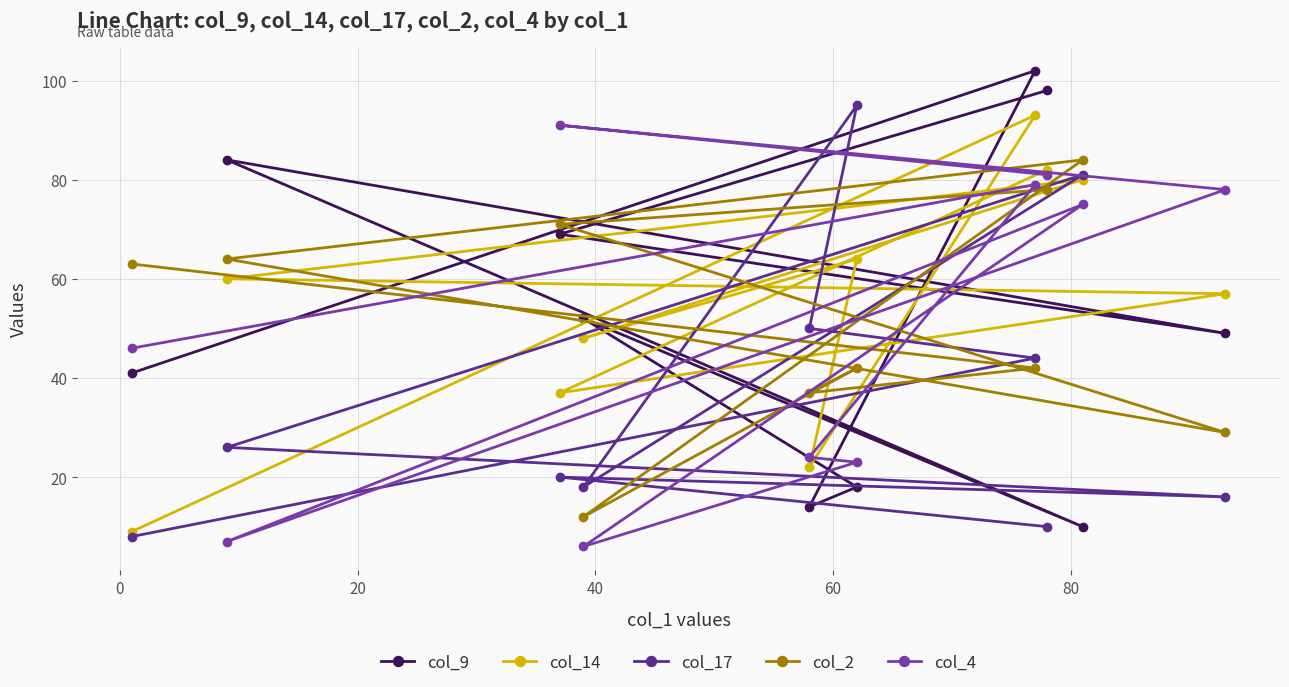

True or false: col_17 has more than 2 points higher than both neighbors.

True